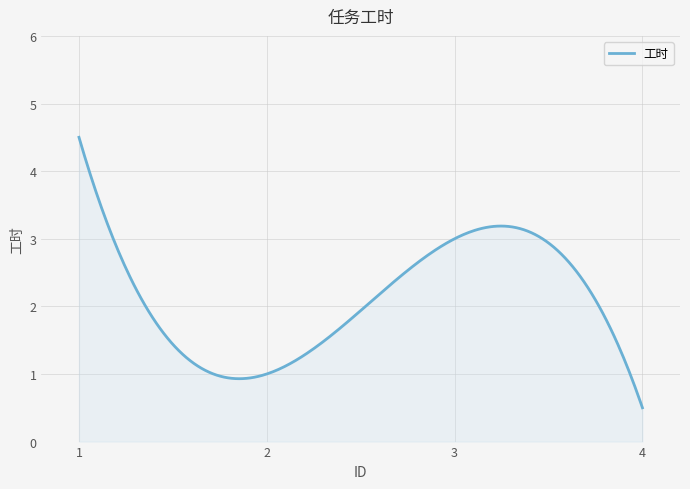

What is the greatest value displayed?

4.5